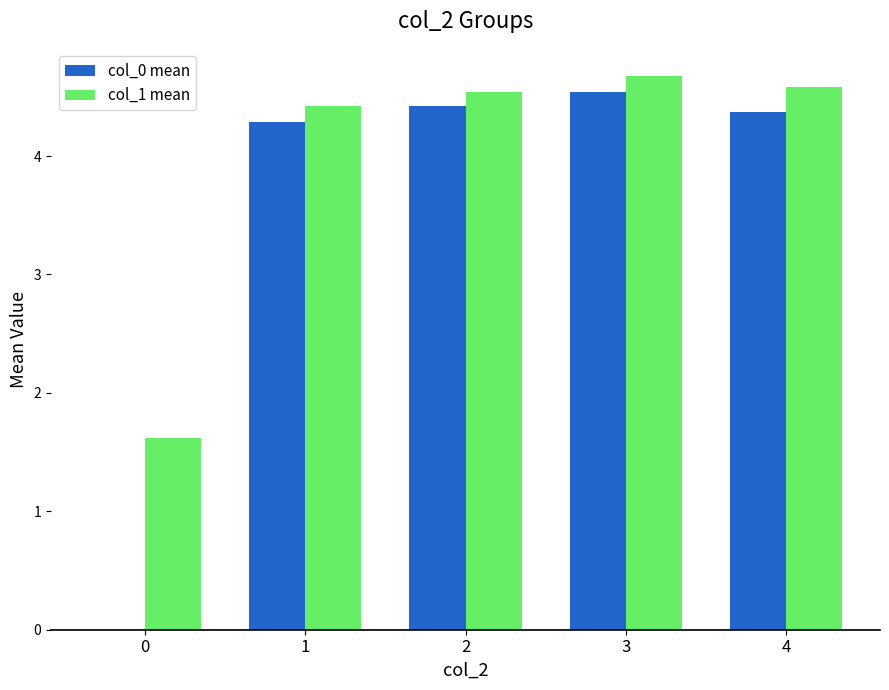

Which series changed the most between 1 and 3?

col_0 mean